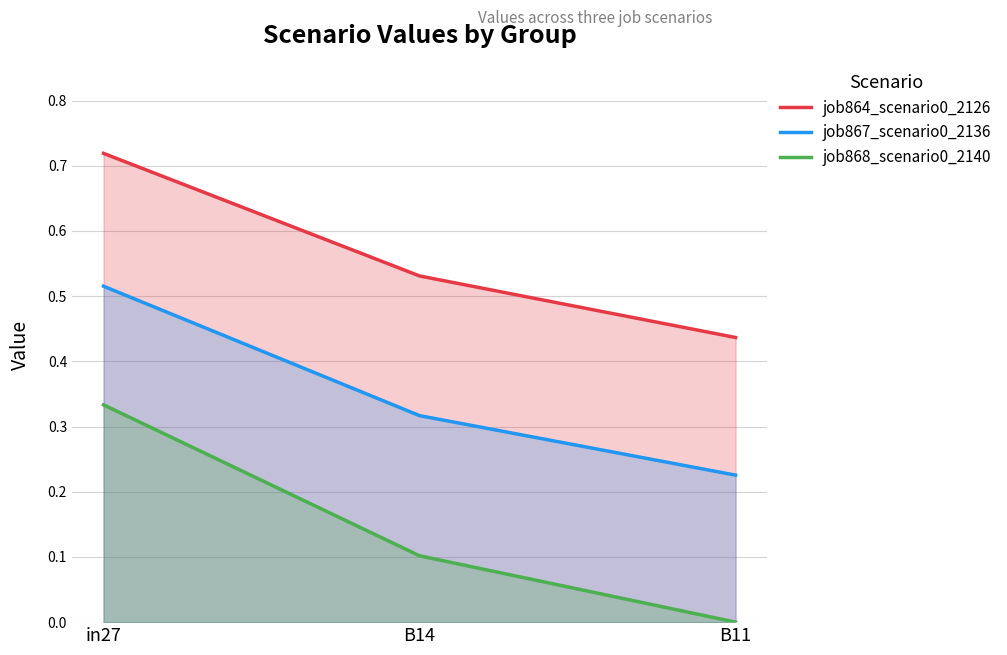

Is the value of job864_scenario0_2126 at B11 greater than the value of job868_scenario0_2140 at in27?

Yes